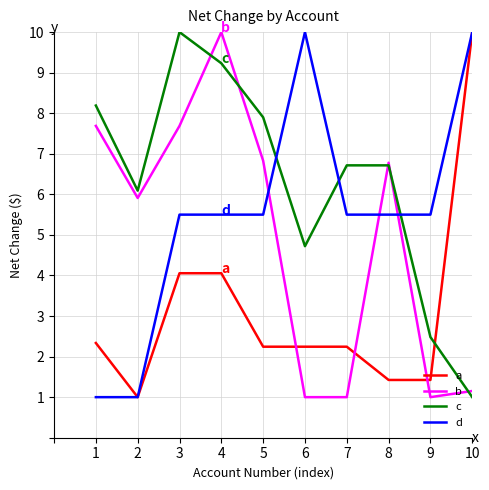

At 7, list the series in order from largest to smallest.

c, d, a, b